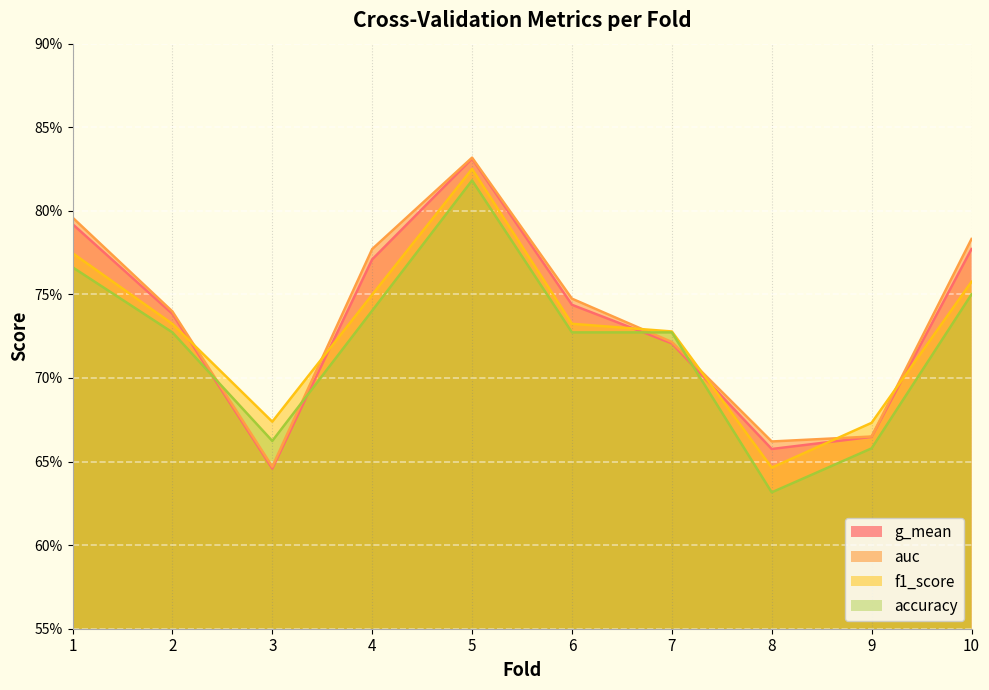

Which has a higher value, 7 or 5?

5